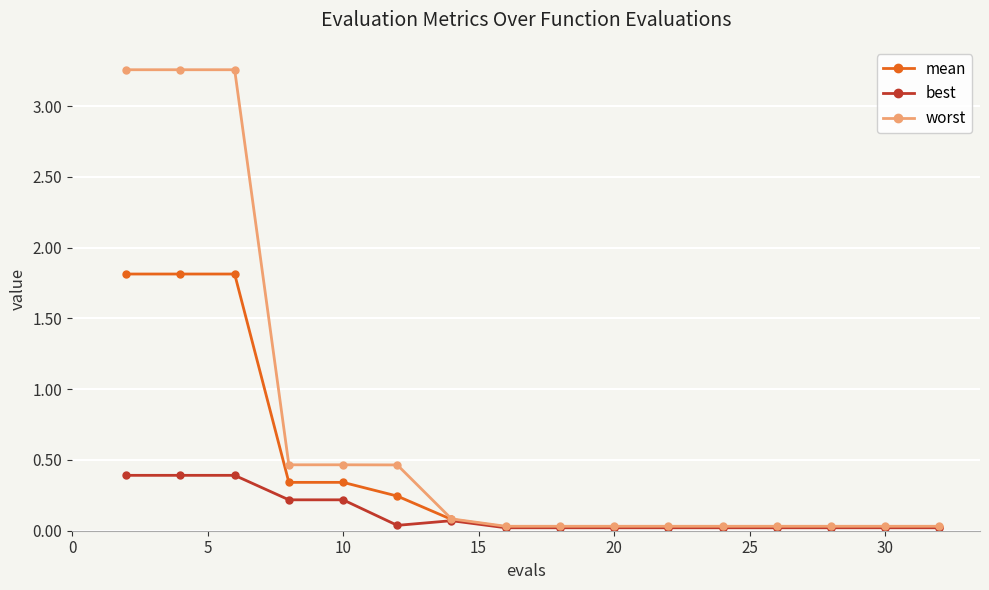

Rank the series by their average value, from lowest to highest.

best, mean, worst